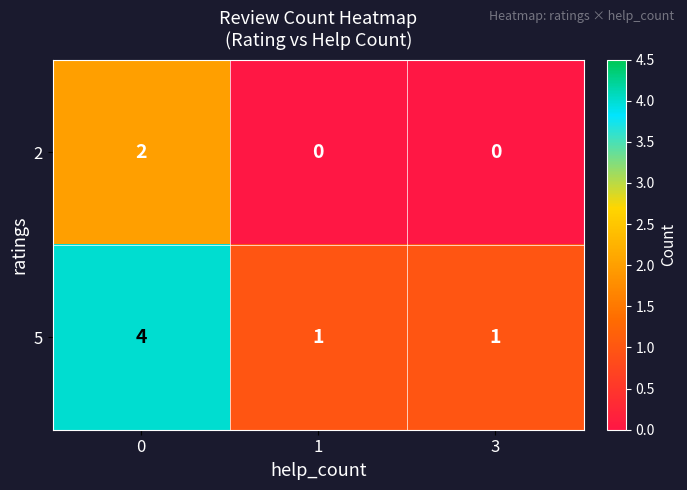

The value of 2 at 1 is -1. True or false?

False